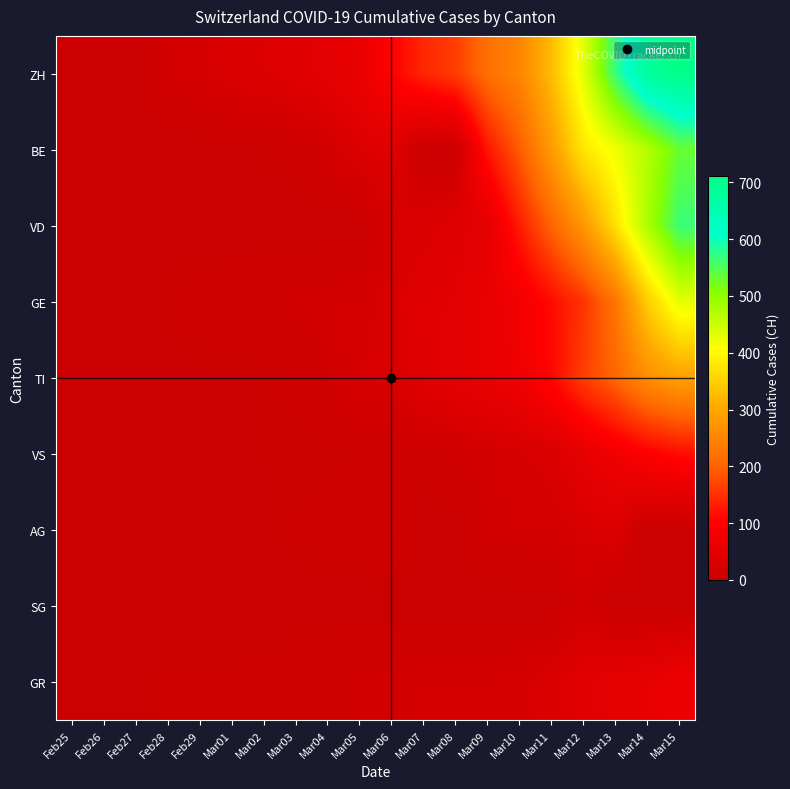

Reading left to right, what are all the values shown in this chart?

ZH: Feb25=0	Feb26=2	Feb27=2	Feb28=15	Feb29=23	Mar01=29	Mar02=34	Mar03=40	Mar04=49	Mar05=62	Mar06=101	Mar07=140	Mar08=163	Mar09=218	Mar10=250	Mar11=326	Mar12=429	Mar13=568	Mar14=679	Mar15=711
BE: Feb25=0	Feb26=0	Feb27=0	Feb28=0	Feb29=0	Mar01=2	Mar02=4	Mar03=6	Mar04=17	Mar05=34	Mar06=42	Mar07=0	Mar08=0	Mar09=123	Mar10=193	Mar11=282	Mar12=377	Mar13=418	Mar14=470	Mar15=532
VD: Feb25=0	Feb26=0	Feb27=0	Feb28=0	Feb29=0	Mar01=0	Mar02=0	Mar03=0	Mar04=0	Mar05=0	Mar06=23	Mar07=30	Mar08=40	Mar09=51	Mar10=130	Mar11=203	Mar12=277	Mar13=370	Mar14=477	Mar15=566
GE: Feb25=0	Feb26=1	Feb27=1	Feb28=5	Feb29=9	Mar01=10	Mar02=11	Mar03=14	Mar04=16	Mar05=20	Mar06=30	Mar07=43	Mar08=45	Mar09=60	Mar10=79	Mar11=113	Mar12=154	Mar13=225	Mar14=347	Mar15=430
TI: Feb25=0	Feb26=1	Feb27=1	Feb28=1	Feb29=2	Mar01=2	Mar02=4	Mar03=8	Mar04=13	Mar05=25	Mar06=28	Mar07=41	Mar08=49	Mar09=61	Mar10=75	Mar11=108	Mar12=163	Mar13=206	Mar14=265	Mar15=293
VS: Feb25=0	Feb26=0	Feb27=0	Feb28=1	Feb29=1	Mar01=2	Mar02=3	Mar03=3	Mar04=4	Mar05=5	Mar06=6	Mar07=7	Mar08=12	Mar09=17	Mar10=22	Mar11=30	Mar12=53	Mar13=76	Mar14=98	Mar15=115
AG: Feb25=0	Feb26=0	Feb27=0	Feb28=1	Feb29=0	Mar01=0	Mar02=2	Mar03=6	Mar04=7	Mar05=9	Mar06=12	Mar07=0	Mar08=0	Mar09=14	Mar10=17	Mar11=18	Mar12=27	Mar13=32	Mar14=0	Mar15=0
SG: Feb25=0	Feb26=0	Feb27=0	Feb28=0	Feb29=0	Mar01=0	Mar02=0	Mar03=0	Mar04=1	Mar05=0	Mar06=2	Mar07=0	Mar08=0	Mar09=0	Mar10=0	Mar11=0	Mar12=15	Mar13=0	Mar14=0	Mar15=0
GR: Feb25=0	Feb26=2	Feb27=2	Feb28=6	Feb29=6	Mar01=6	Mar02=9	Mar03=9	Mar04=12	Mar05=14	Mar06=16	Mar07=17	Mar08=18	Mar09=18	Mar10=22	Mar11=31	Mar12=43	Mar13=53	Mar14=56	Mar15=71